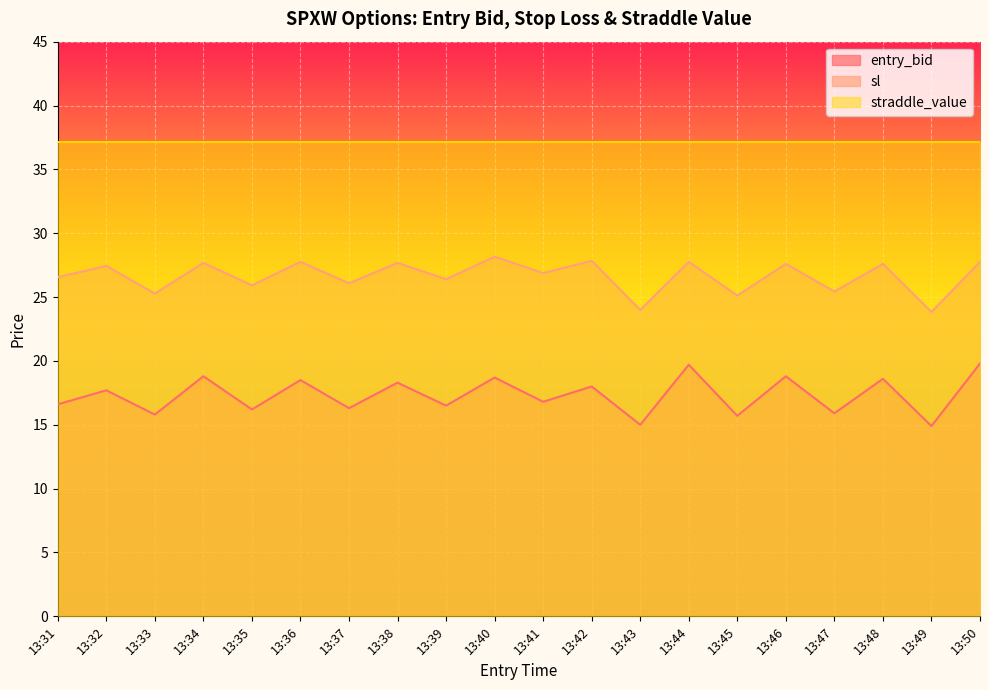

What is the difference between the maximum and minimum values in the sl series?

4.3